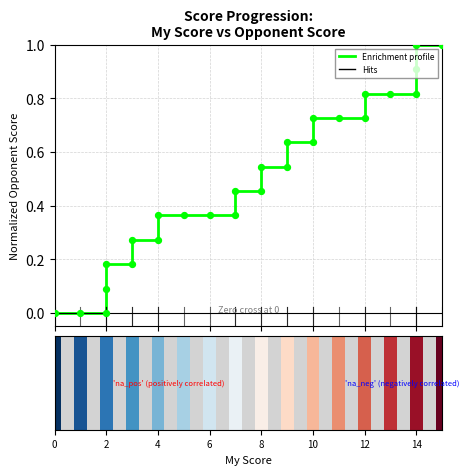

What is the change in value from 10 to 16?

+0.2